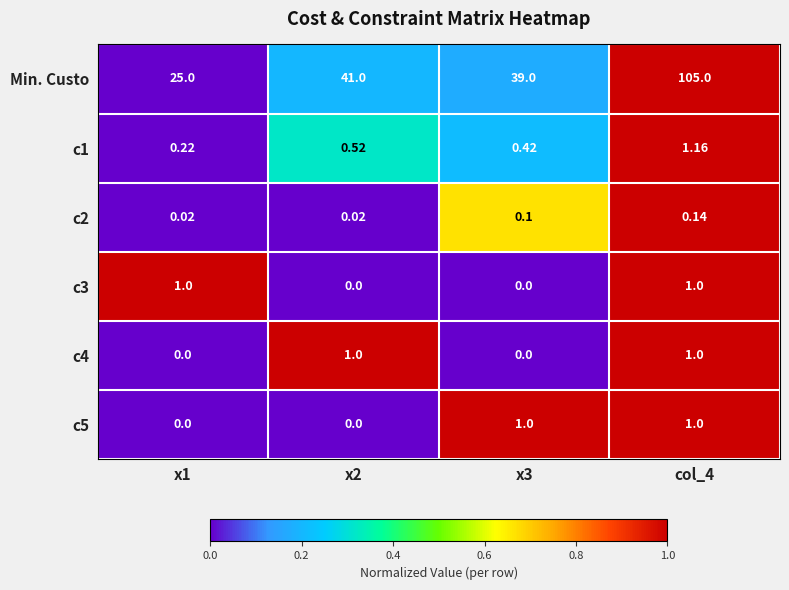

Which series has the widest spread of values?

Min. Custo